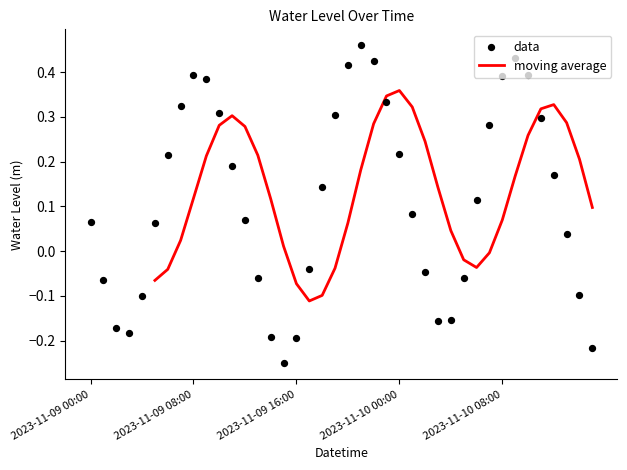

Which has a higher value, 2023-11-09 08:00 or 2023-11-09 17:00?

2023-11-09 08:00